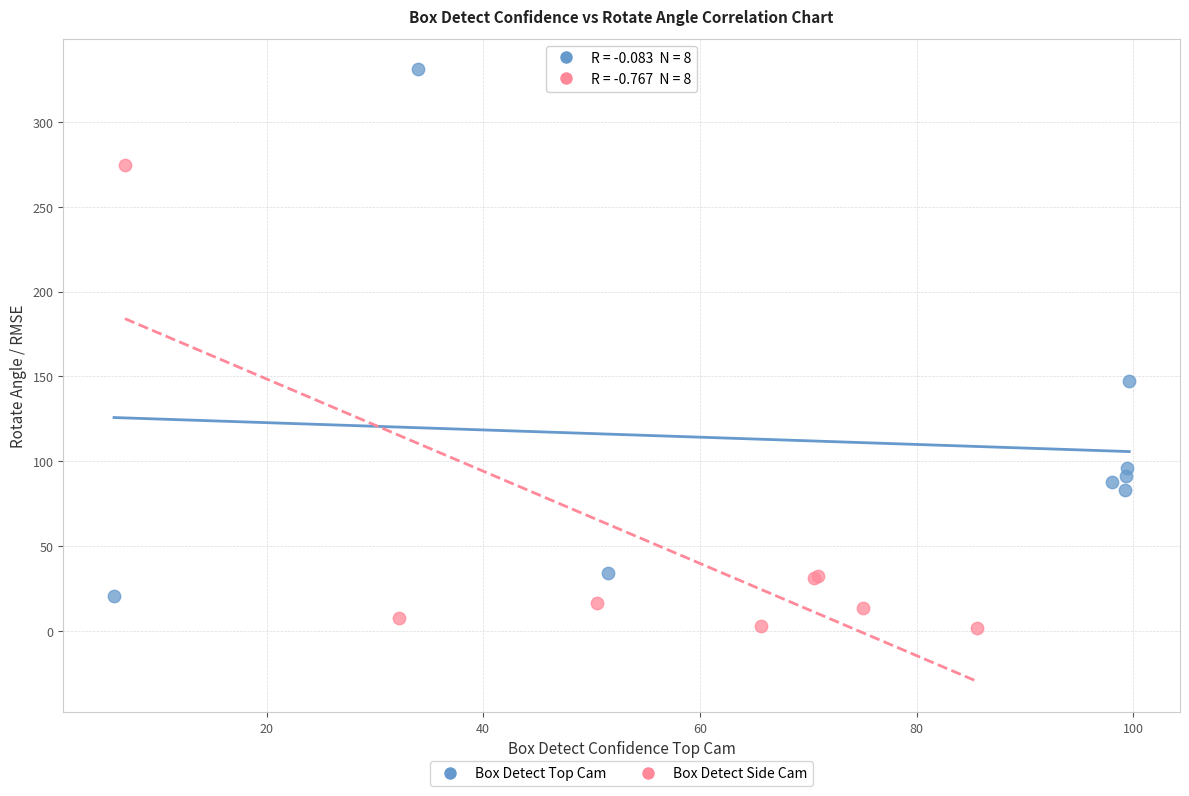

What are all the series names shown in the legend?

Box Detect Top Cam, Box Detect Side Cam